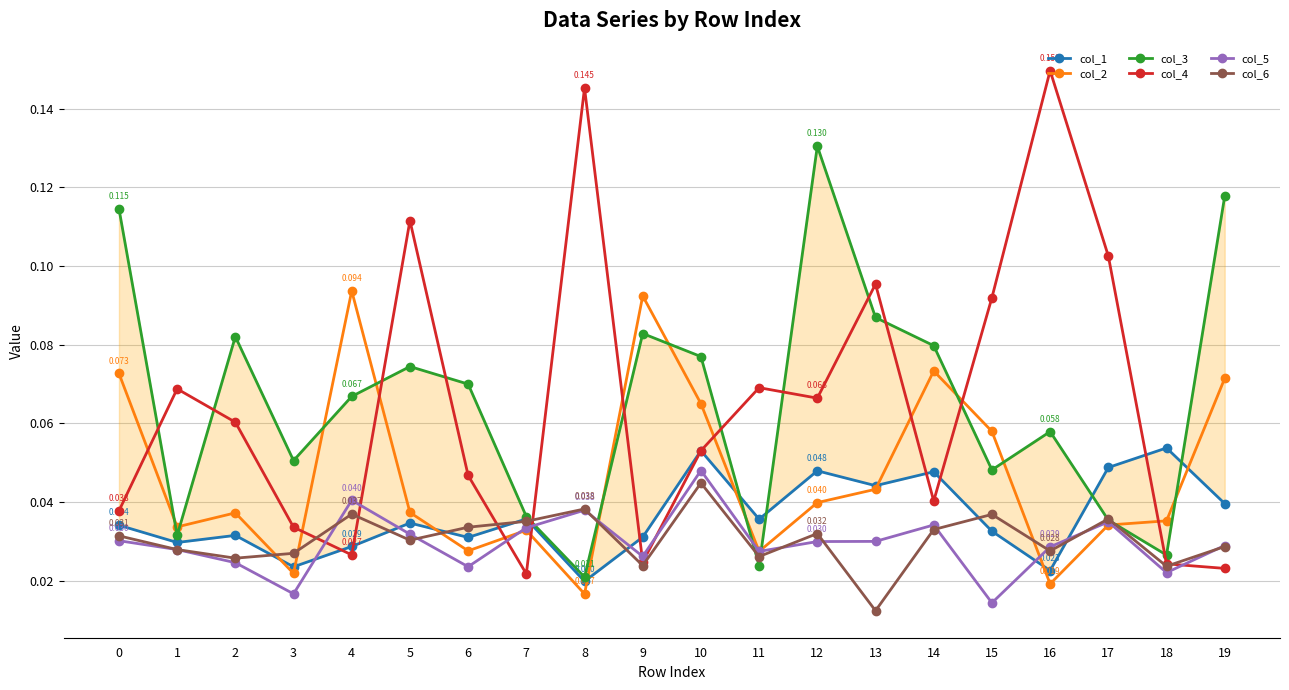

Reading left to right, transcribe all the data shown in this chart.

col_1: 0.0	0.0	0.0	0.0	0.0	0.0	0.0	0.0	0.0	0.0	0.1	0.0	0.0	0.0	0.0	0.0	0.0	0.0	0.1	0.0
col_2: 0.1	0.0	0.0	0.0	0.1	0.0	0.0	0.0	0.0	0.1	0.1	0.0	0.0	0.0	0.1	0.1	0.0	0.0	0.0	0.1
col_3: 0.1	0.0	0.1	0.1	0.1	0.1	0.1	0.0	0.0	0.1	0.1	0.0	0.1	0.1	0.1	0.0	0.1	0.0	0.0	0.1
col_4: 0.0	0.1	0.1	0.0	0.0	0.1	0.0	0.0	0.1	0.0	0.1	0.1	0.1	0.1	0.0	0.1	0.1	0.1	0.0	0.0
col_5: 0.0	0.0	0.0	0.0	0.0	0.0	0.0	0.0	0.0	0.0	0.0	0.0	0.0	0.0	0.0	0.0	0.0	0.0	0.0	0.0
col_6: 0.0	0.0	0.0	0.0	0.0	0.0	0.0	0.0	0.0	0.0	0.0	0.0	0.0	0.0	0.0	0.0	0.0	0.0	0.0	0.0